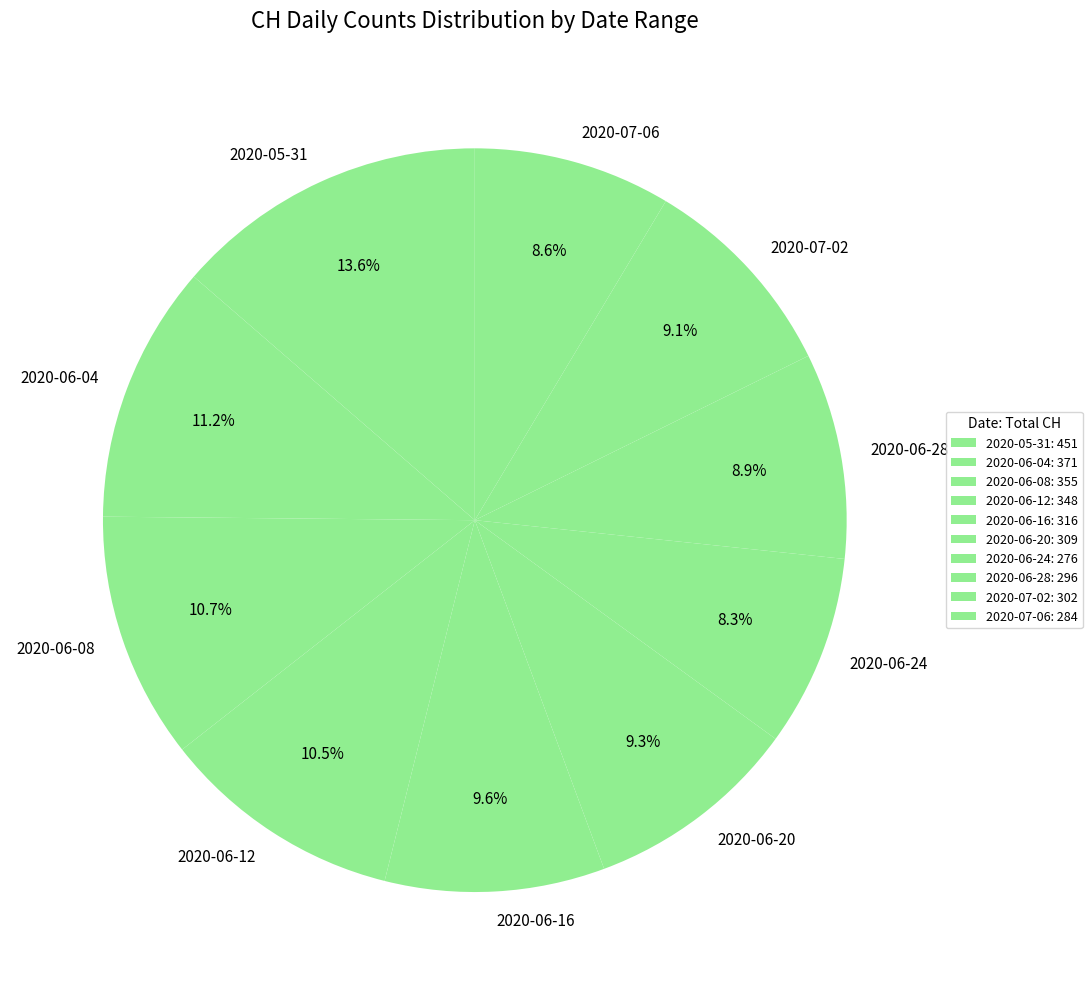

Combined, what portion of the pie is 2020-06-28 and 2020-07-06?

17.5%